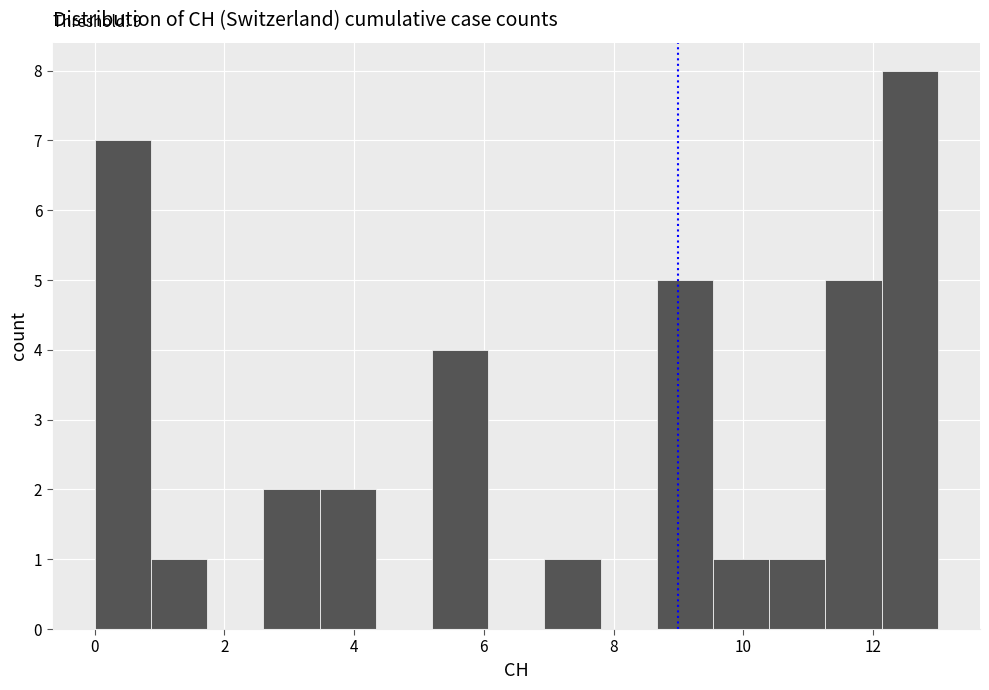

Over which range of the x-axis is the bar tallest?

12.2 to 13.0